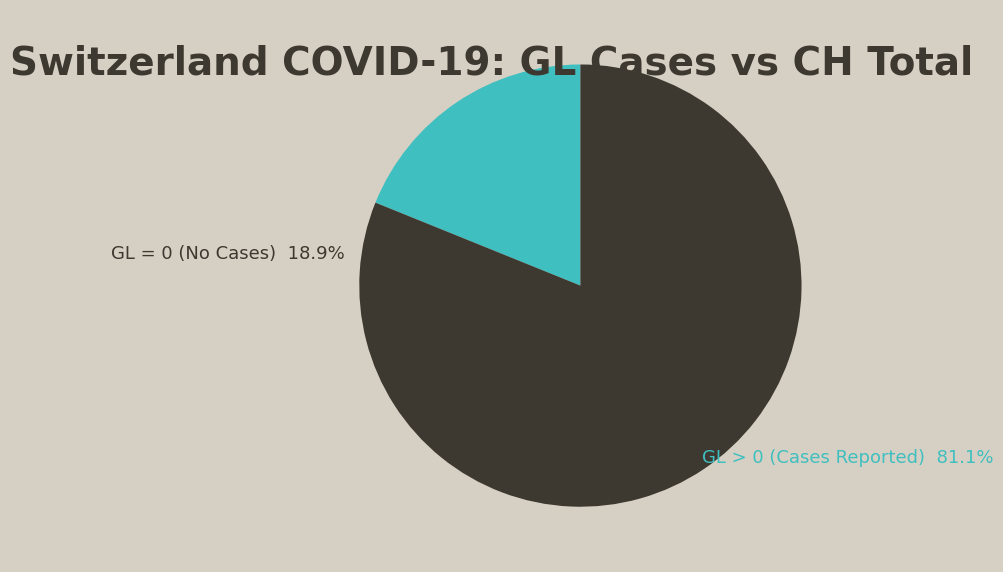

Is there any slice that represents more than half of the pie?

Yes